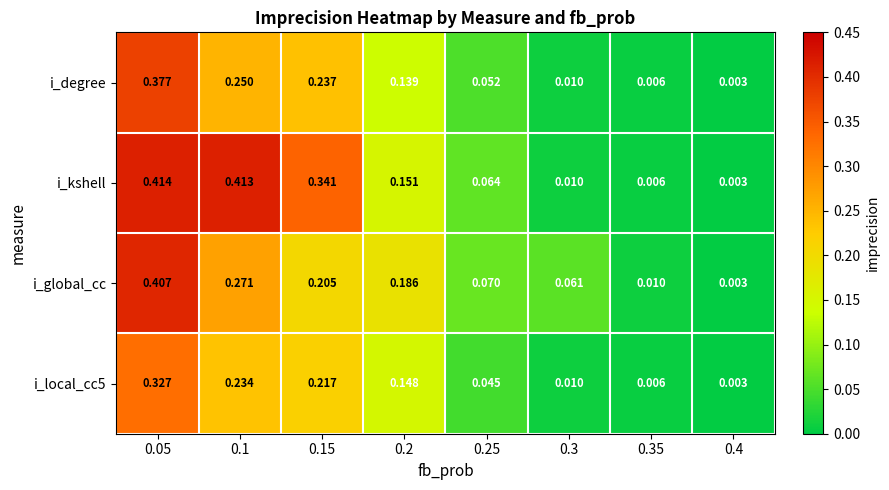

Which series has the largest range (max minus min)?

i_kshell